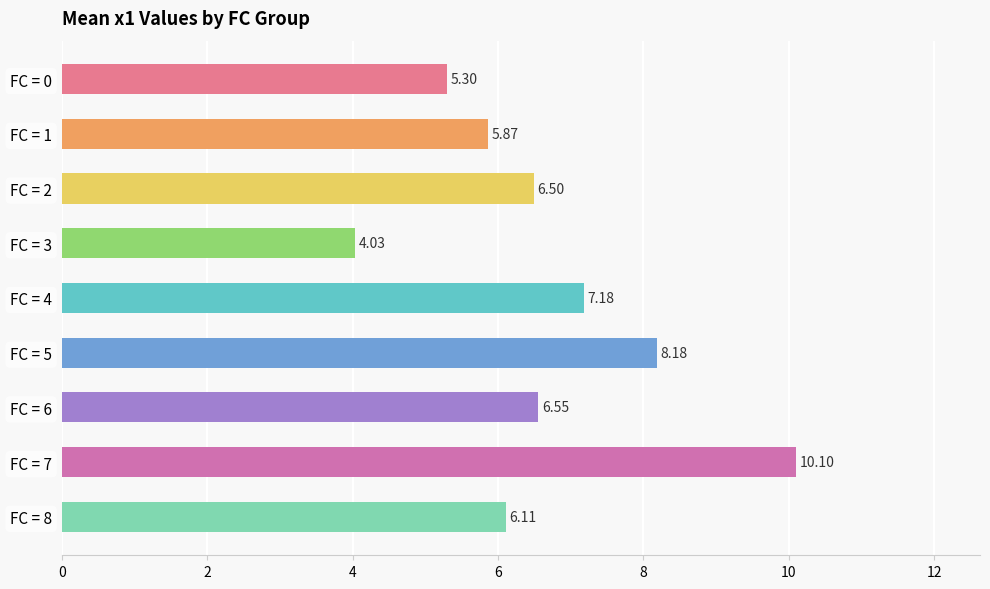

At which label is the value closest to 7?

FC = 4